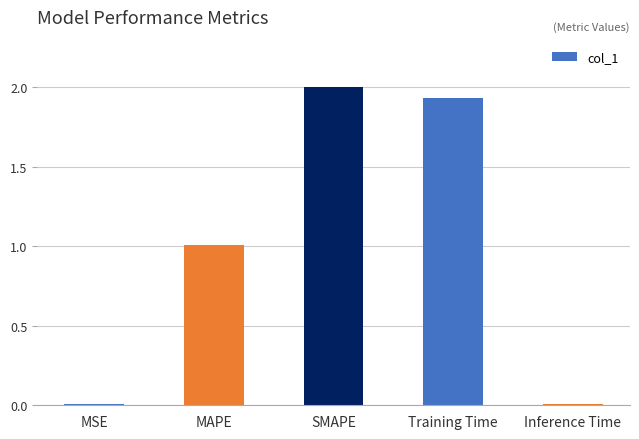

What is the label of the 3rd bar from the left?

SMAPE